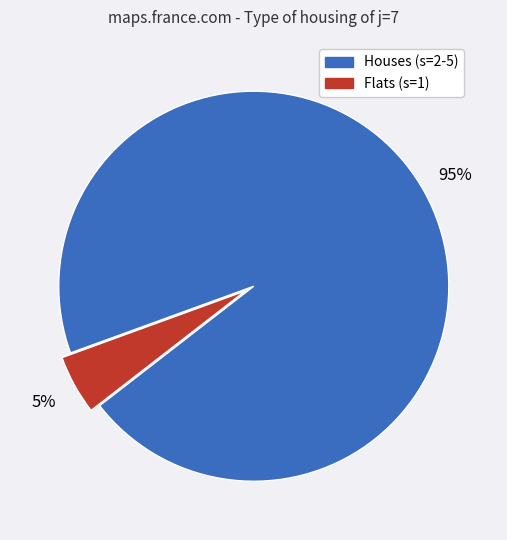

Is there a majority slice in this chart?

Yes